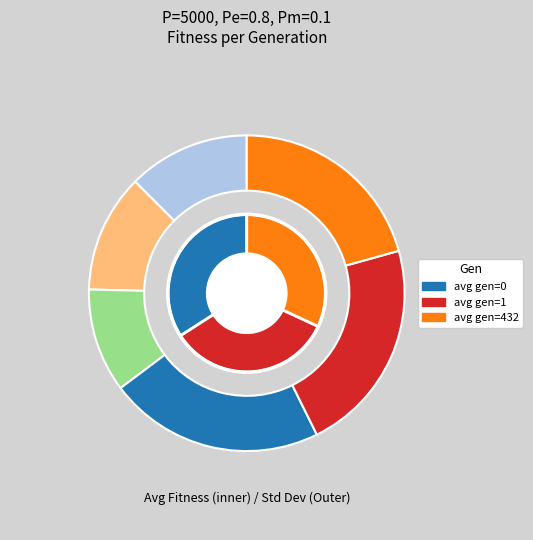

How many slices are in this pie chart?

6